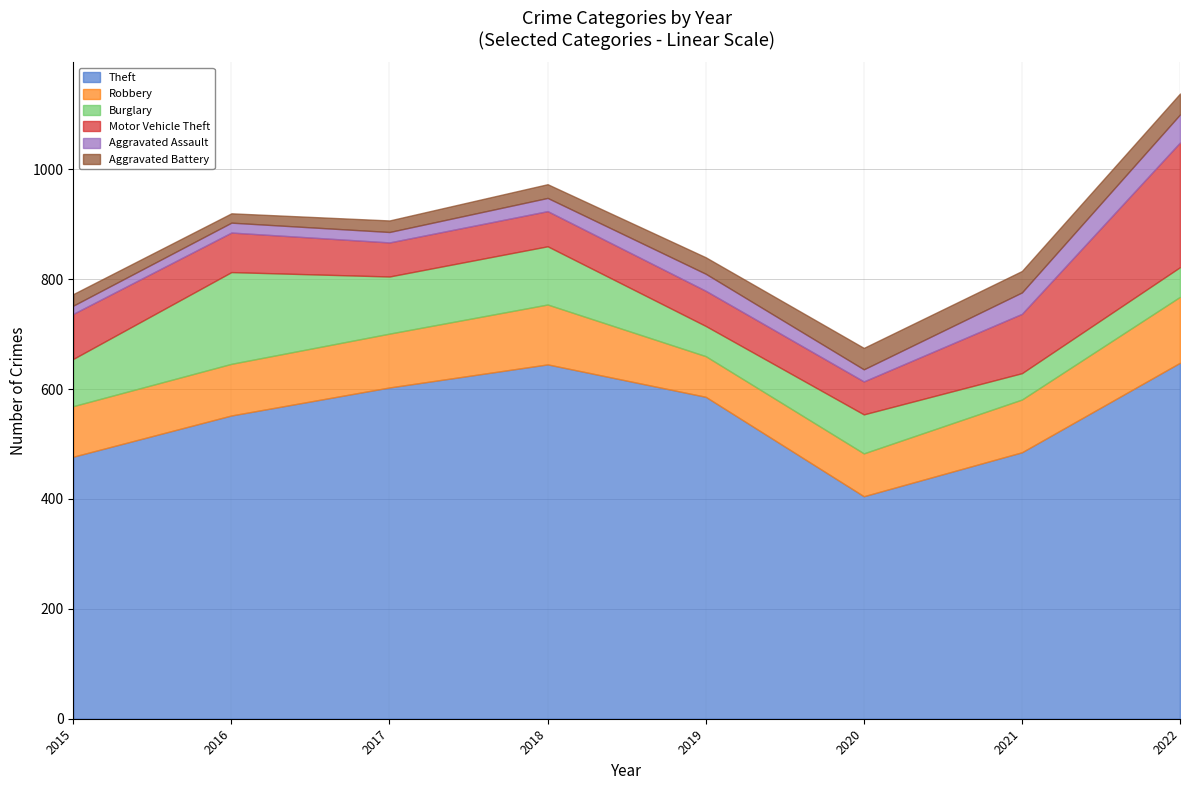

What is the value of the Burglary point at the 6th from the left?

71